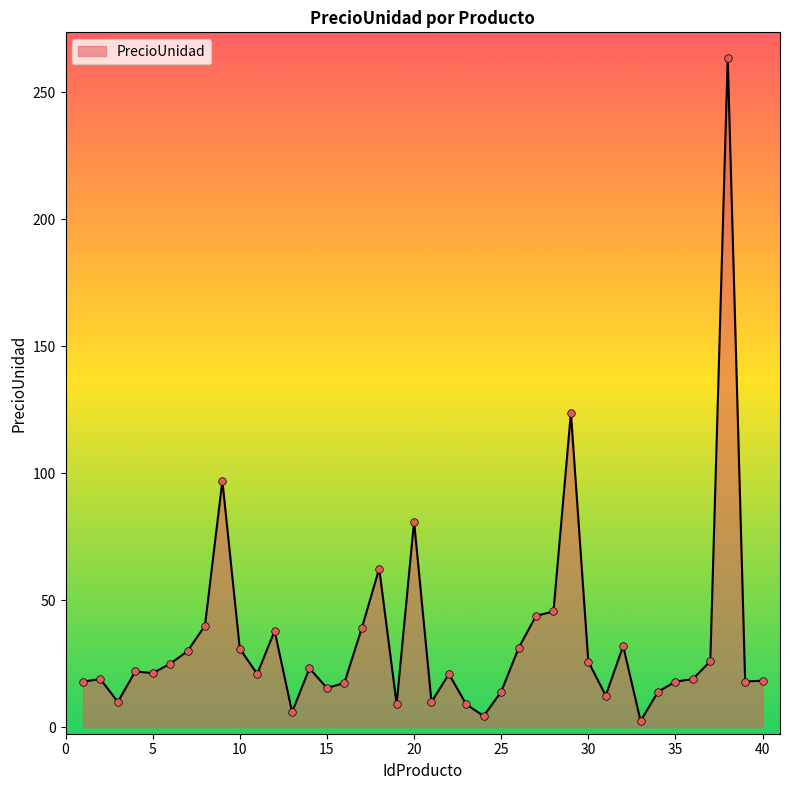

What is the maximum value shown in the chart?

263.5